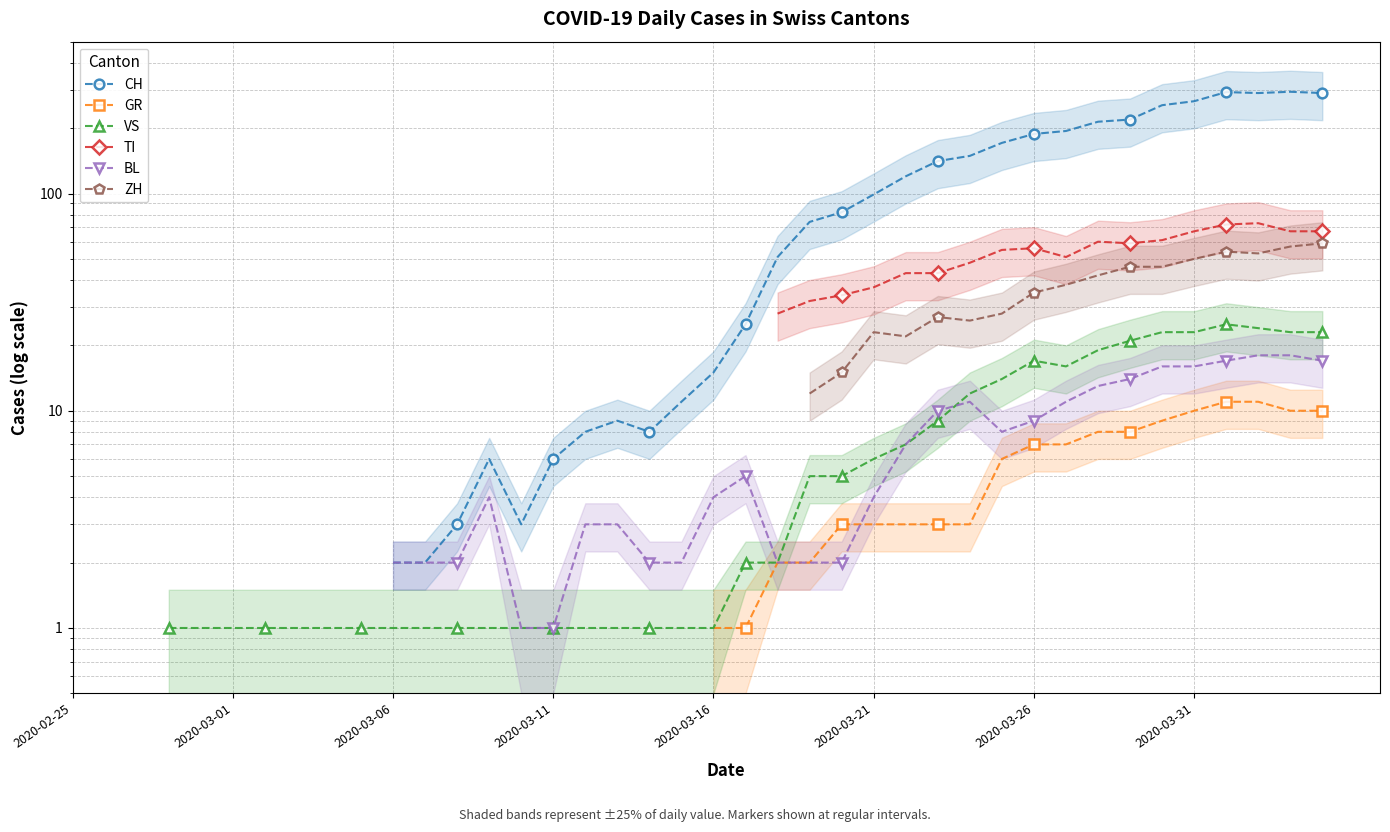

Which has a higher value, 2020-03-21 or 2020-03-31?

2020-03-31